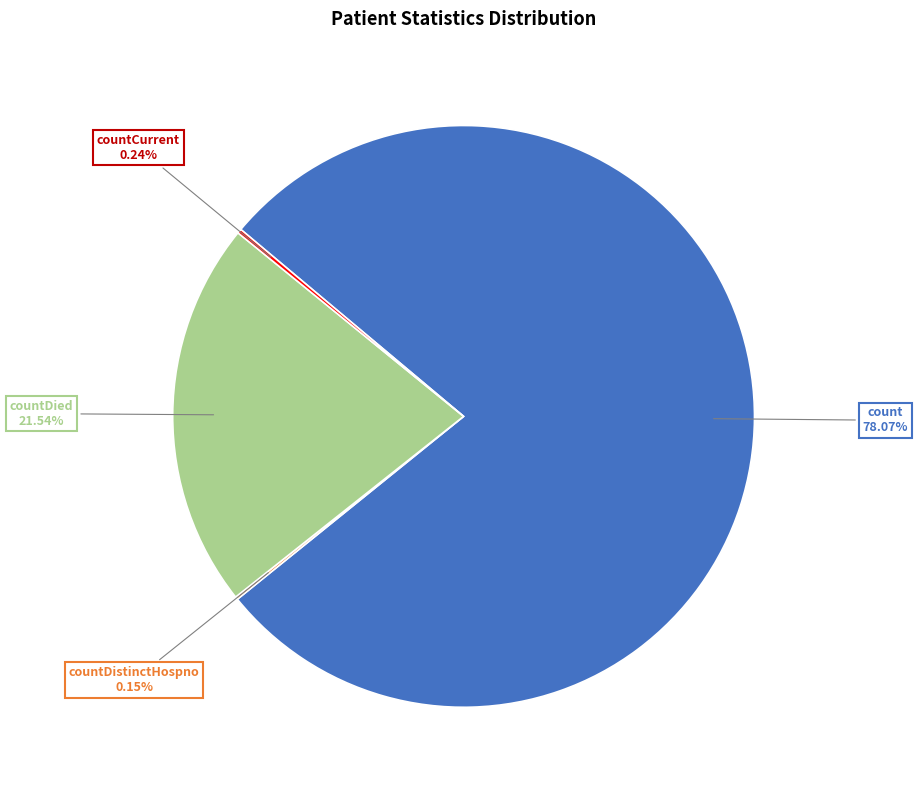

Is there any slice that represents more than half of the pie?

Yes